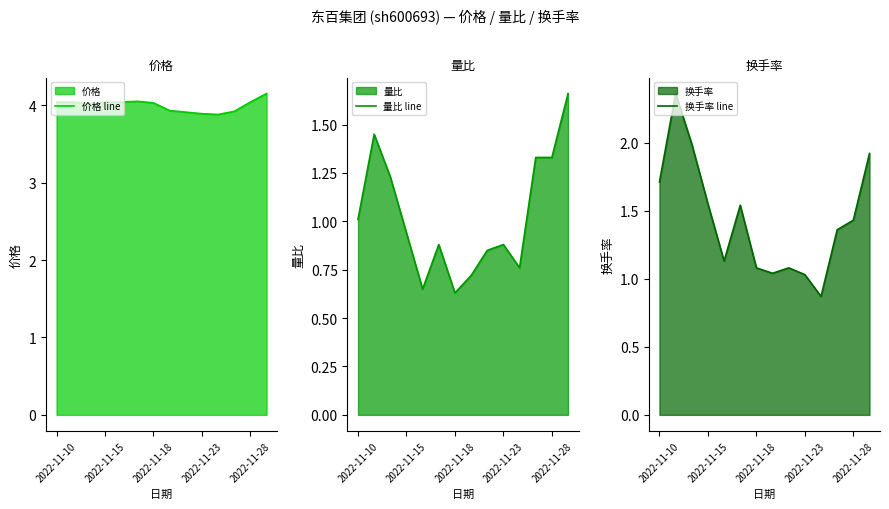

Is it true that 价格 line equals 6.3 at 2022-11-10?

False